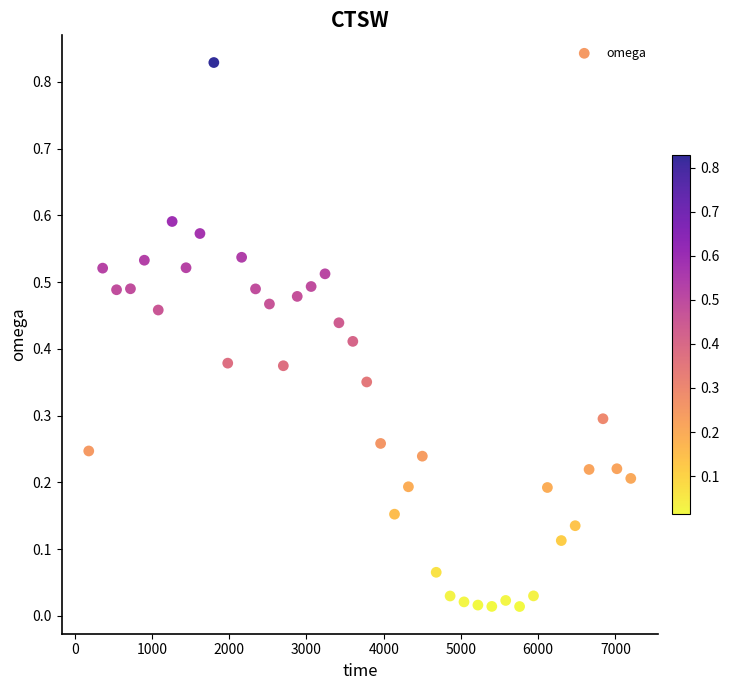

What is the range of X values (max minus min)?

7020.0